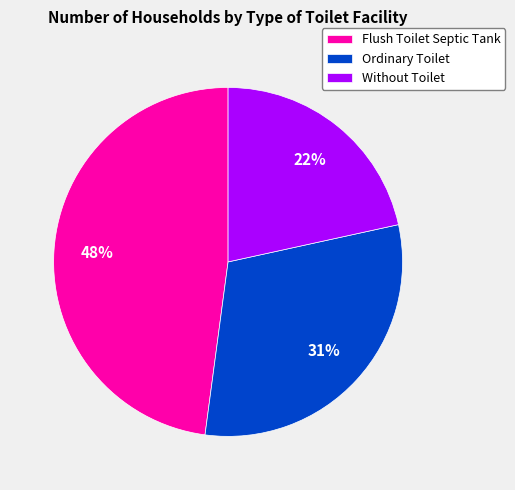

To the nearest percent, what is the average slice percentage?

33%